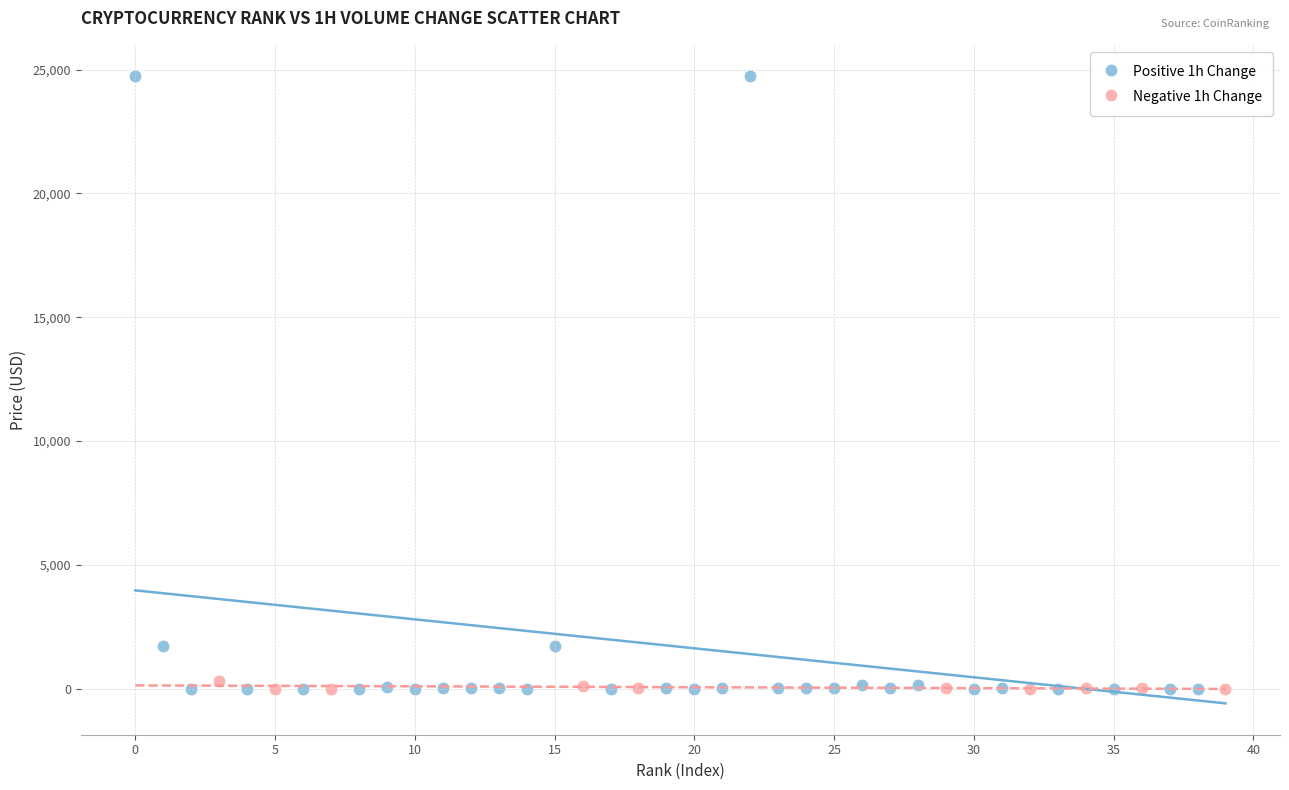

Which series has the widest spread of Y values?

Positive 1h Change